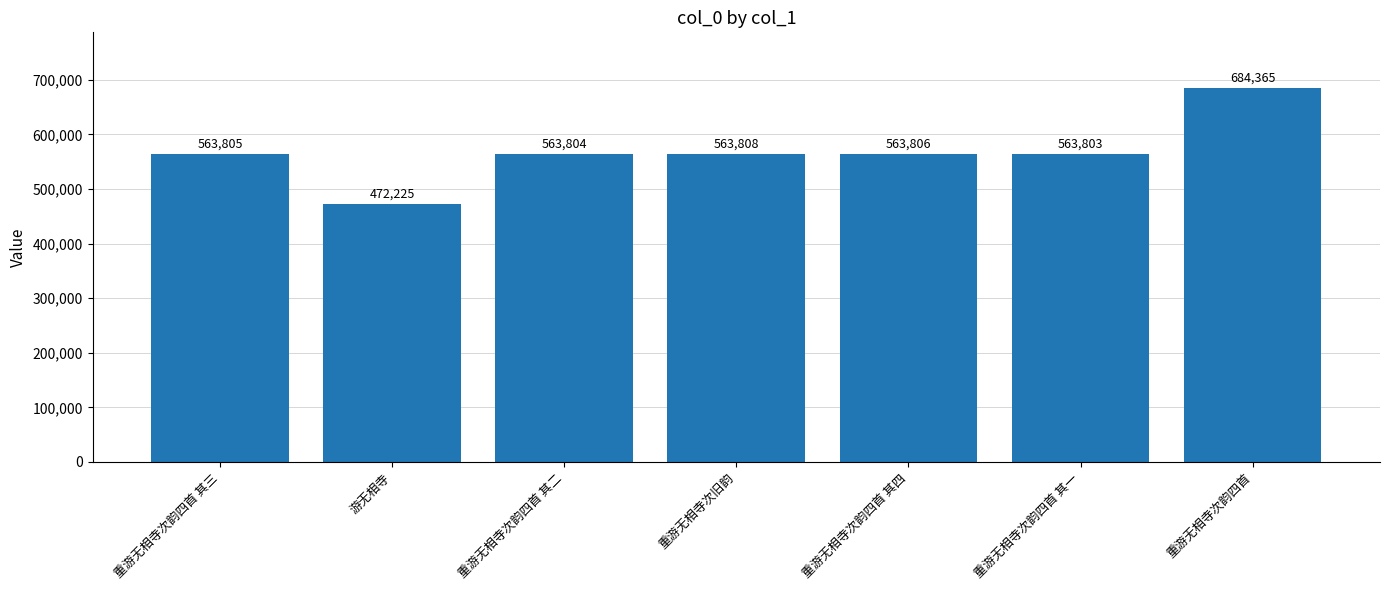

Count the number of data series in this chart.

1